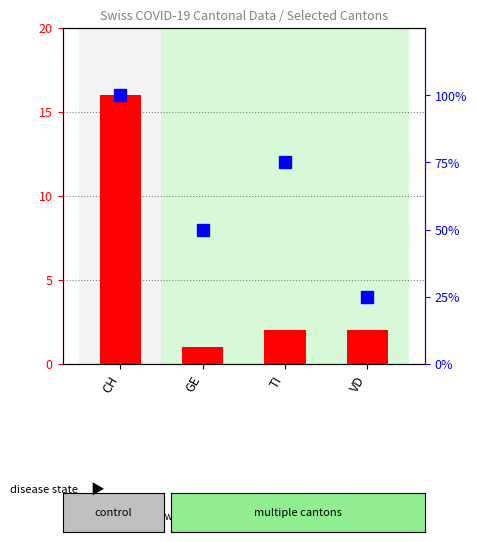

Reading left to right, what are all the values shown in this chart?

count: CH=16	GE=1	TI=2	VD=2
percentile rank within the sample: CH=100	GE=50	TI=75	VD=25